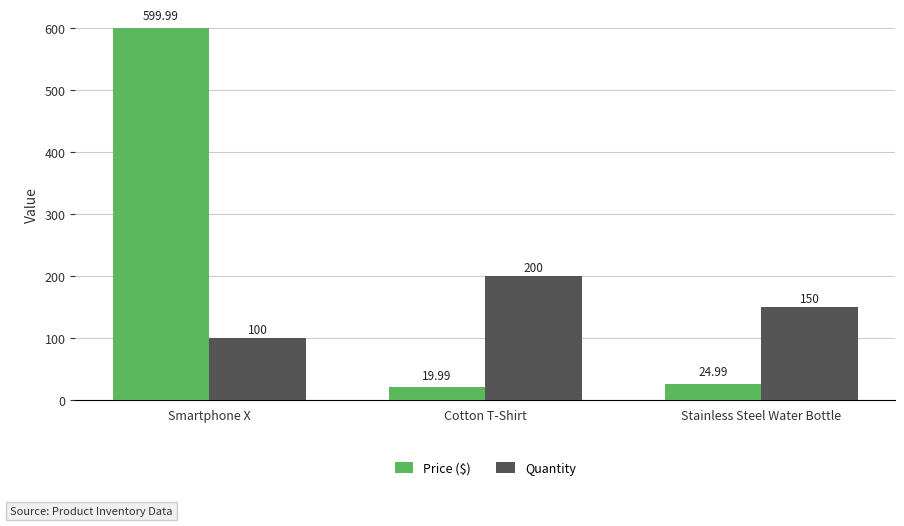

What is the label of the 3rd bar from the left?

Stainless Steel Water Bottle